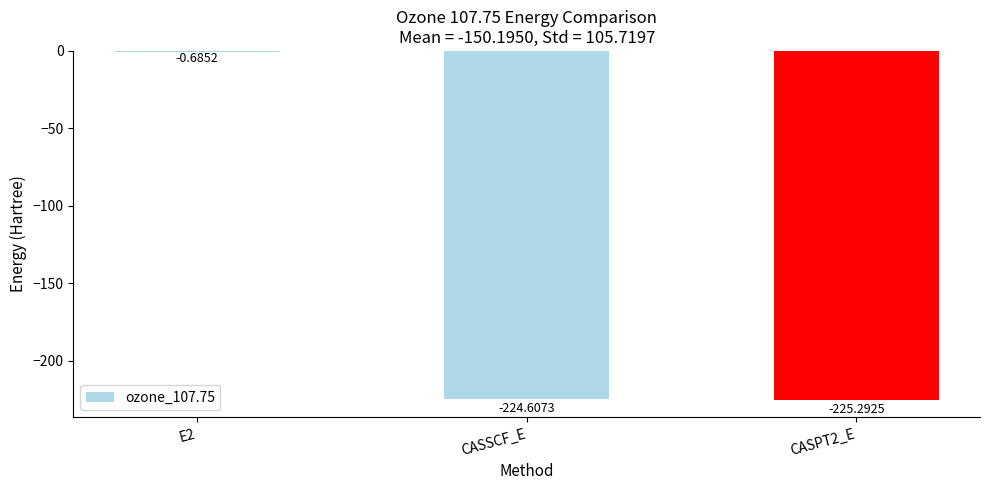

How many data points does each series have?

3